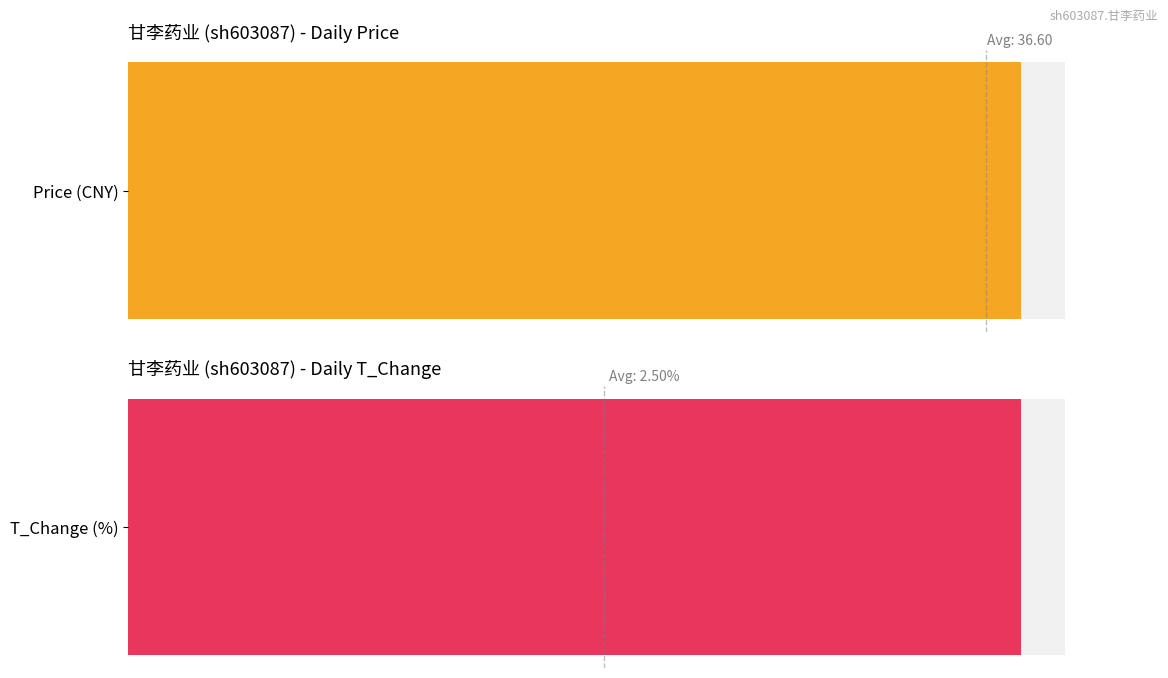

What is the minimum value shown in the chart?

0.8